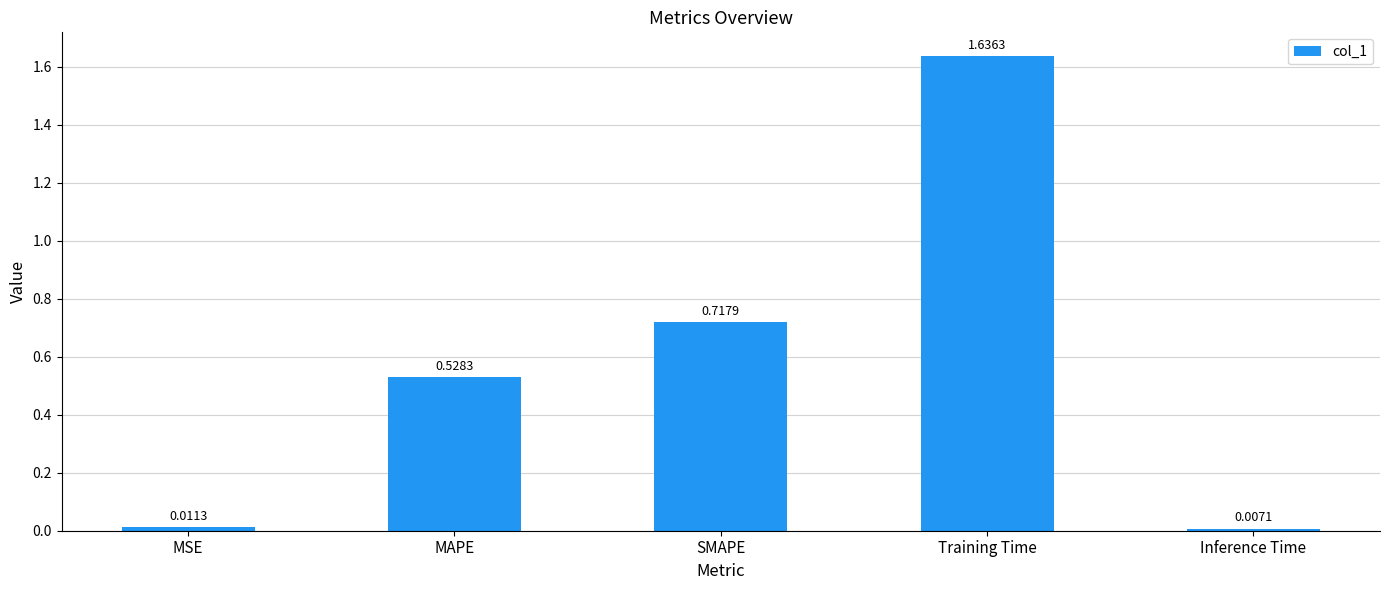

At which label is the value closest to 0?

Inference Time